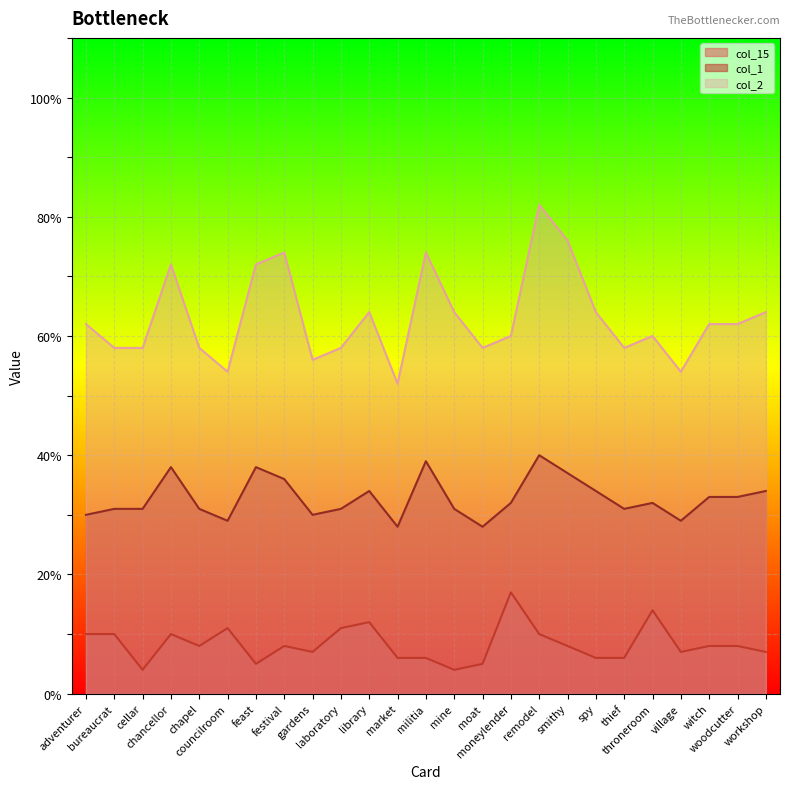

True or false: col_1 has a value of 21 at festival.

False